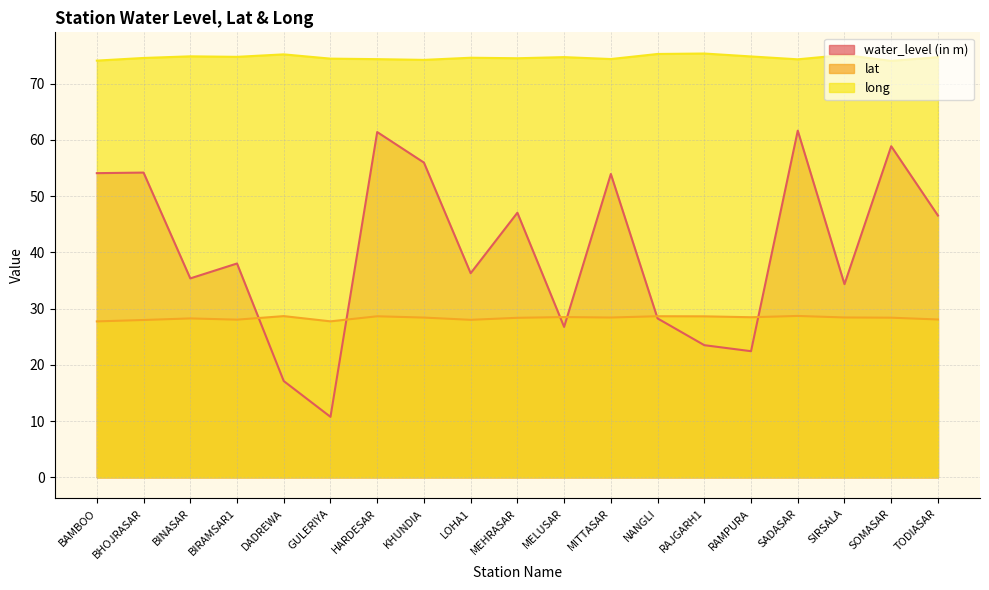

What is the minimum value for long?

74.1